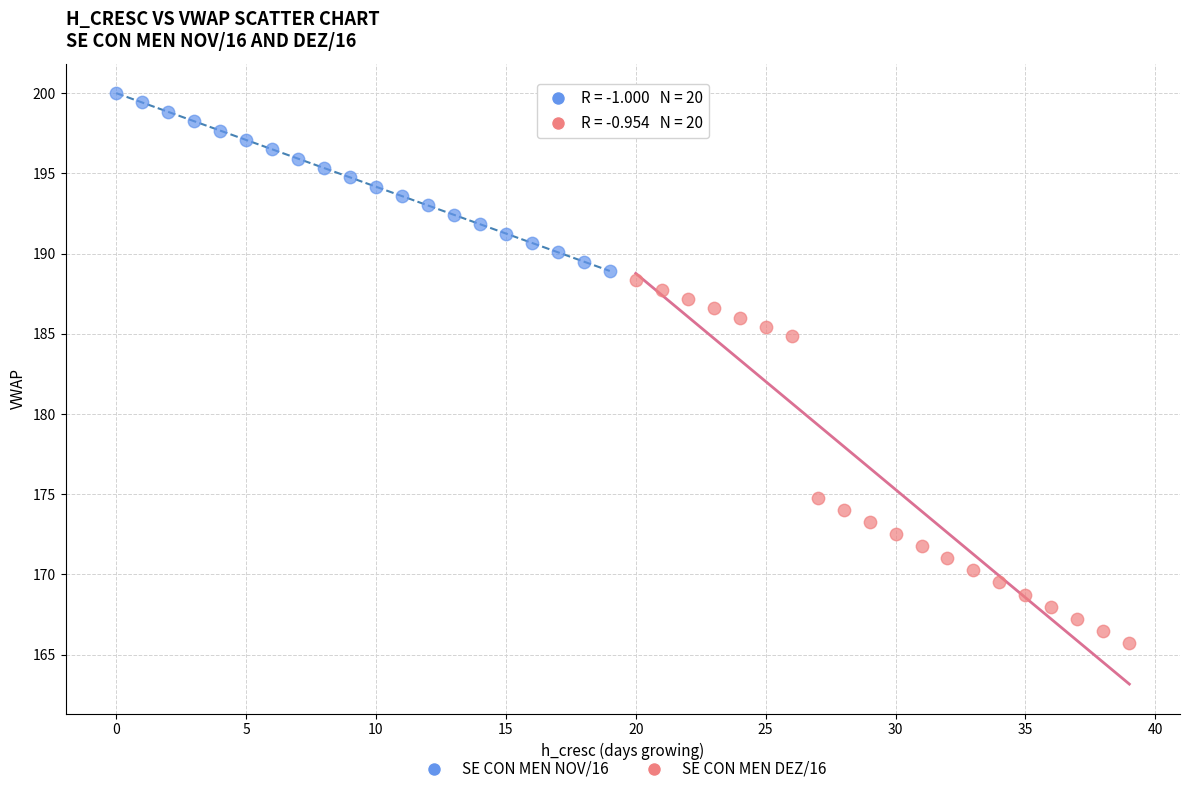

What are all the series names shown in the legend?

SE CON MEN NOV/16, SE CON MEN DEZ/16